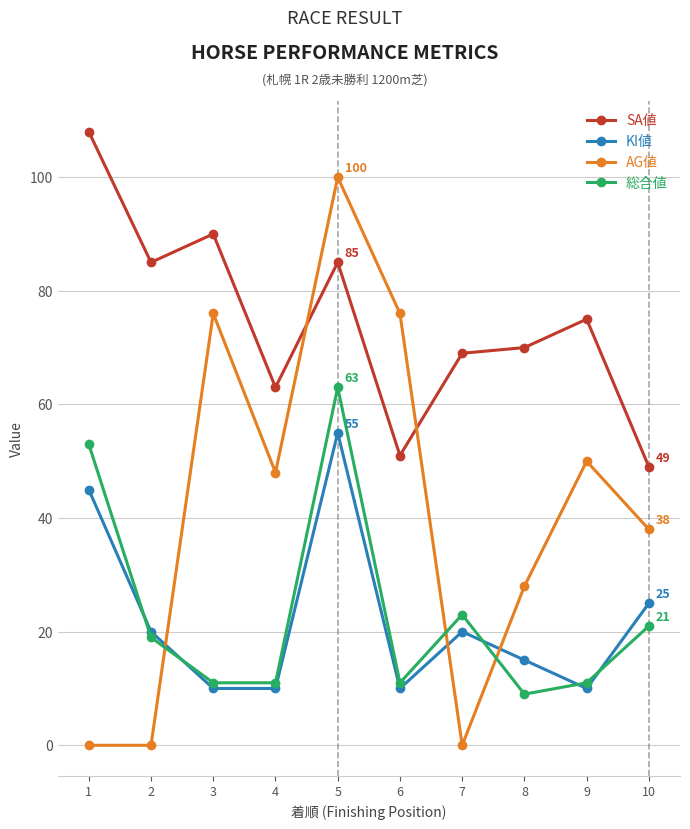

What are all the series names shown in the legend?

SA値, KI値, AG値, 総合値